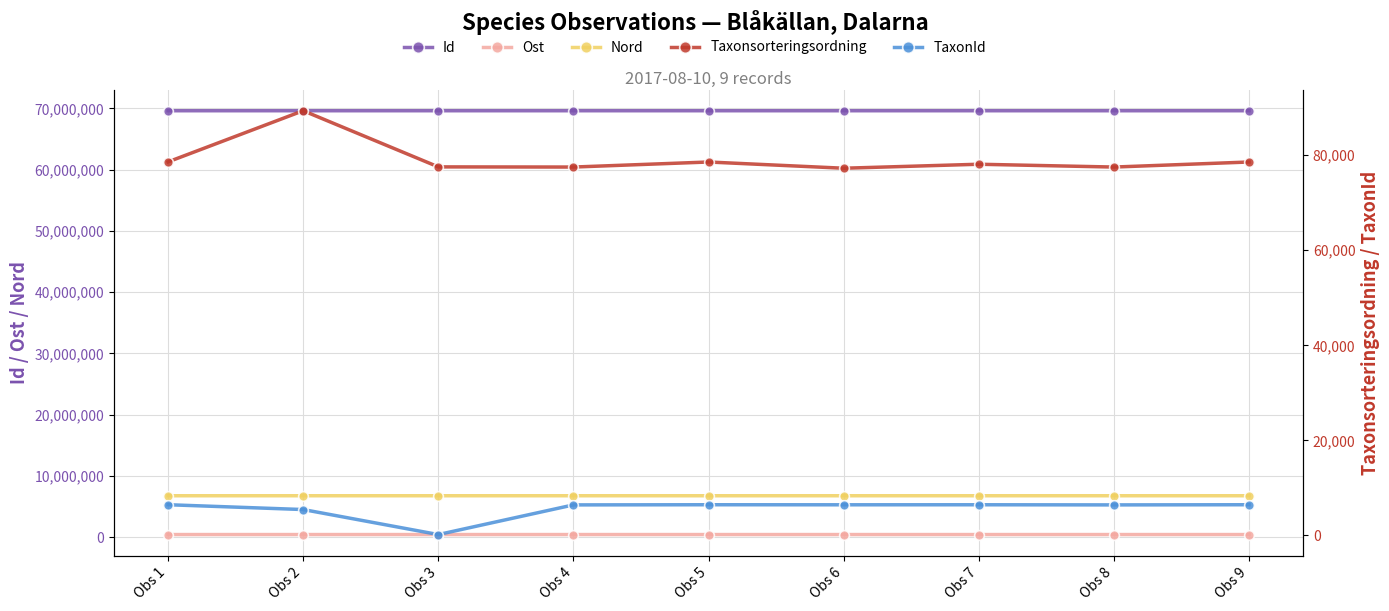

True or false: Taxonsorteringsordning and Id intersect in this chart.

False